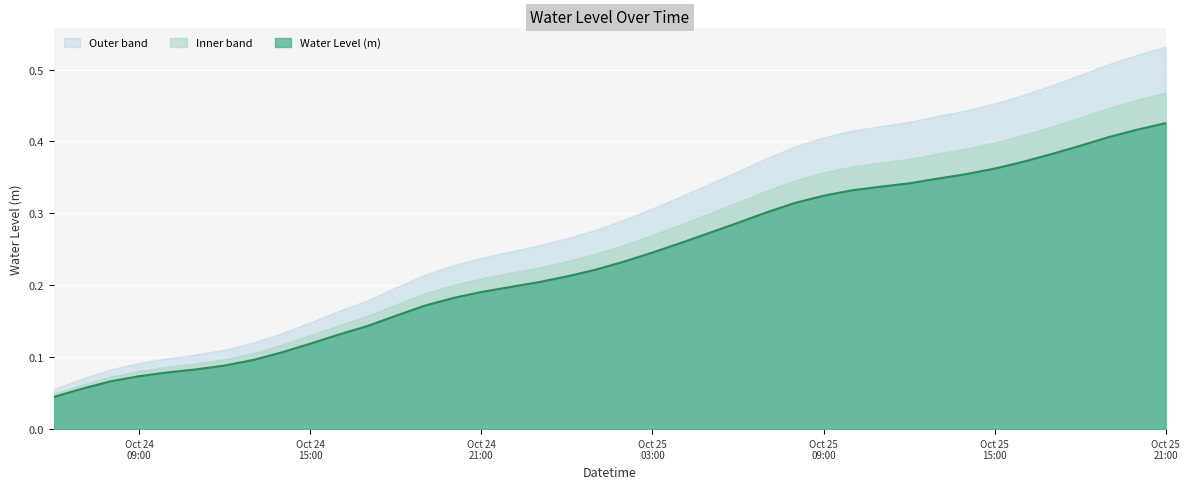

True or false: Outer band and Water Level (m) cross at least once.

False